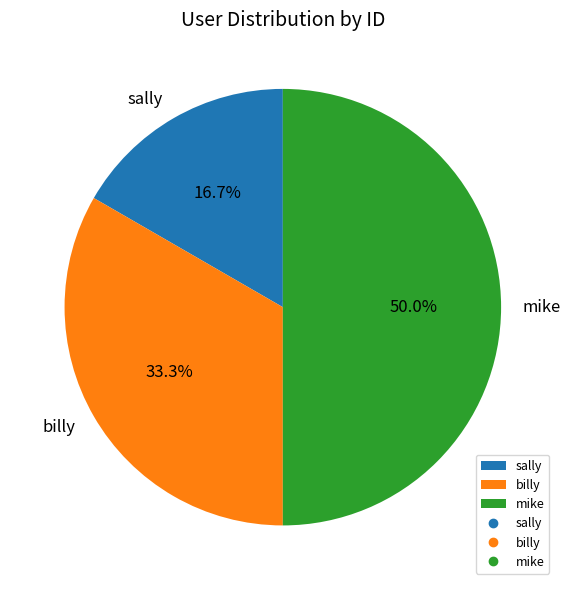

Count the number of slices in the pie.

3